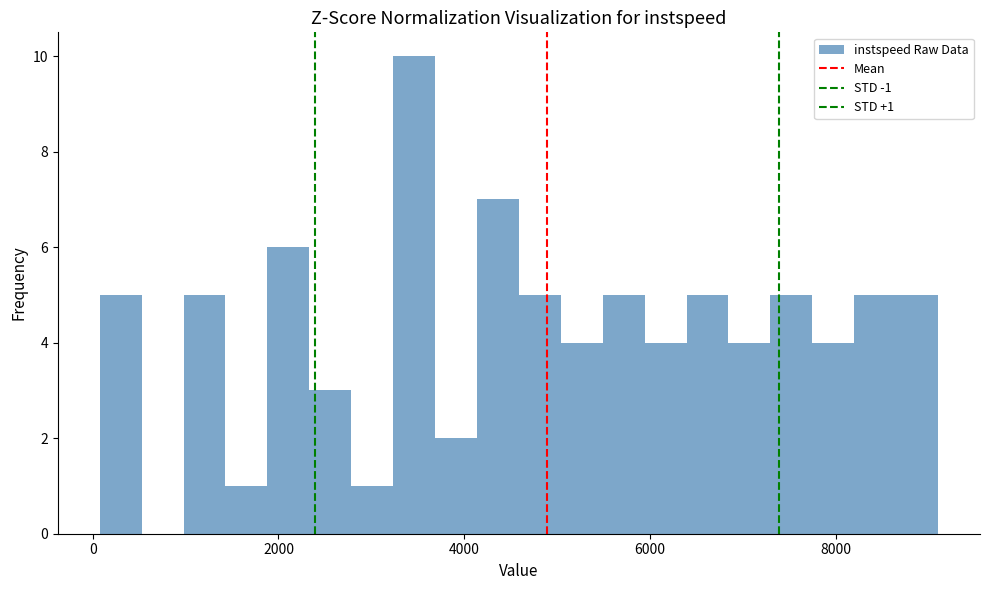

Around what value on the x-axis is the tallest bar? Give the approximate position of its centre, as read against the axis.

3400